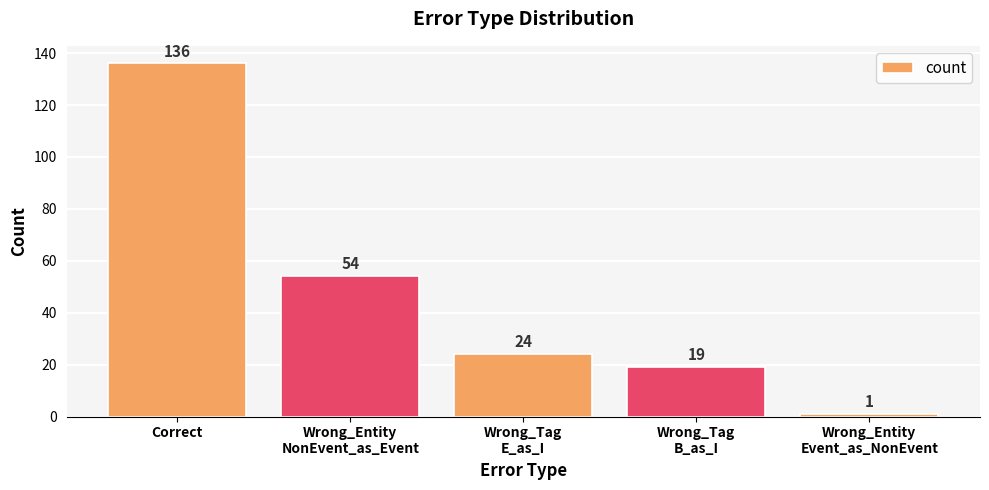

List the labels in order of value, smallest first.

Wrong_Entity
Event_as_NonEvent, Wrong_Tag
B_as_I, Wrong_Tag
E_as_I, Wrong_Entity
NonEvent_as_Event, Correct